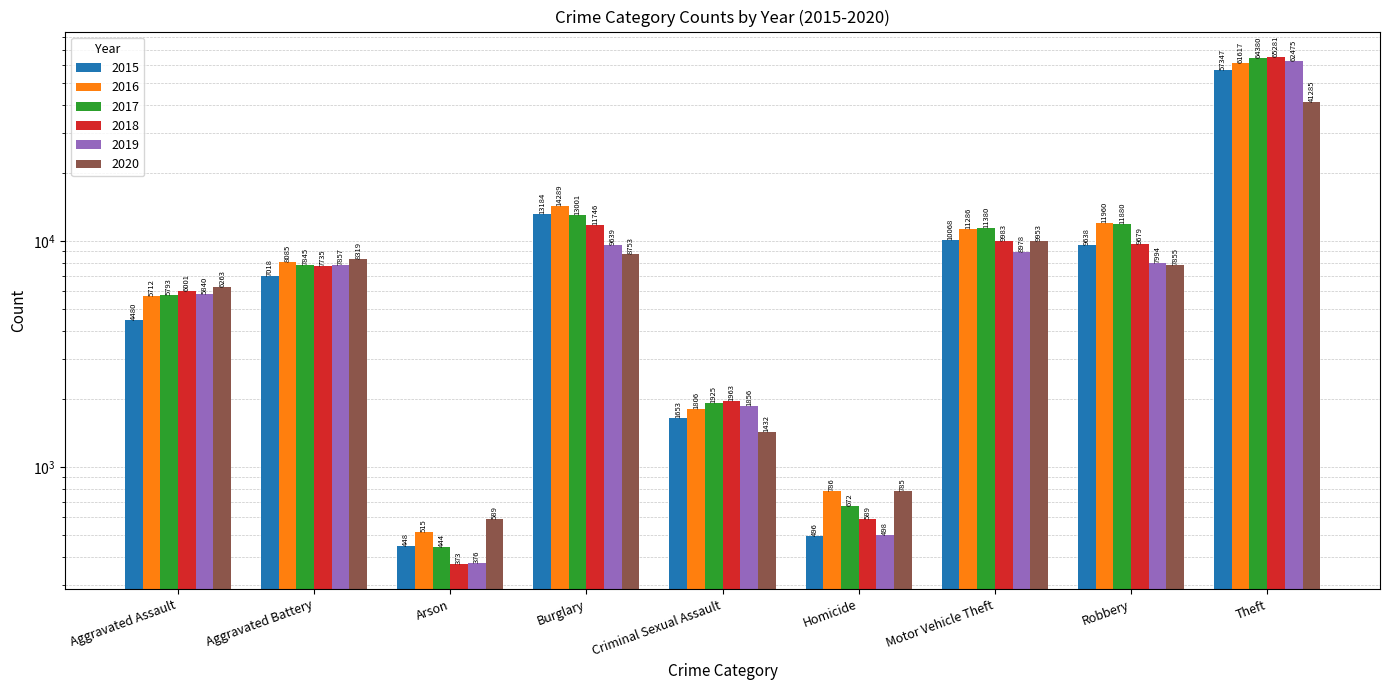

What is the label of the 9th bar from the left?

Theft